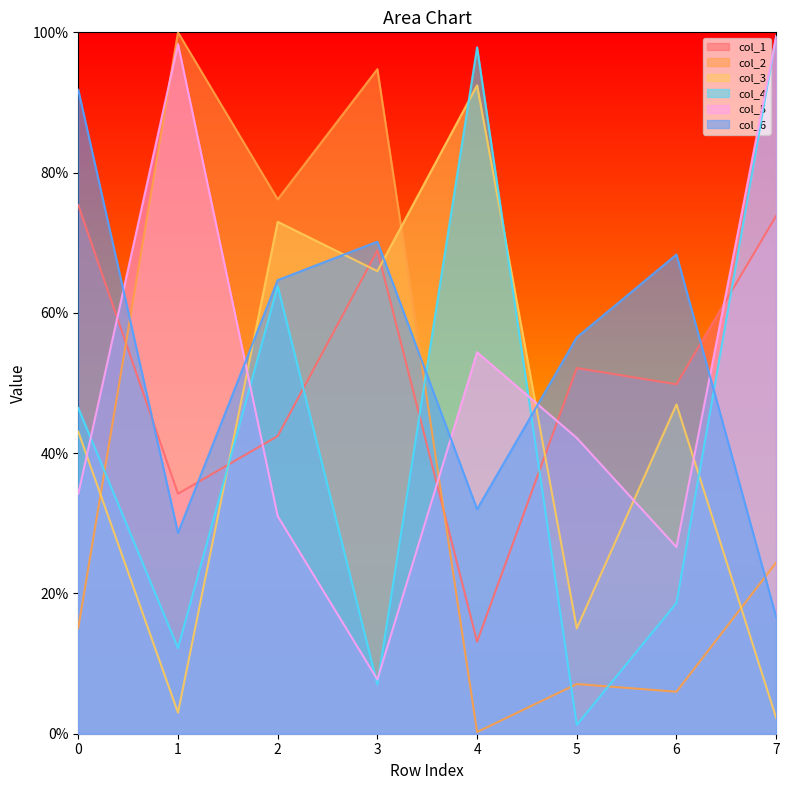

At which label does col_3 first exceed 46?

2